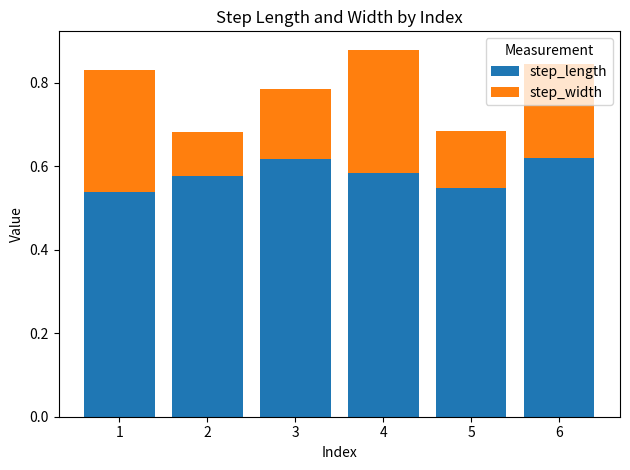

What is the total value across all series at 3?

0.8